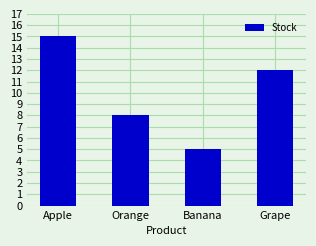

List the labels in order of value, smallest first.

Banana, Orange, Grape, Apple